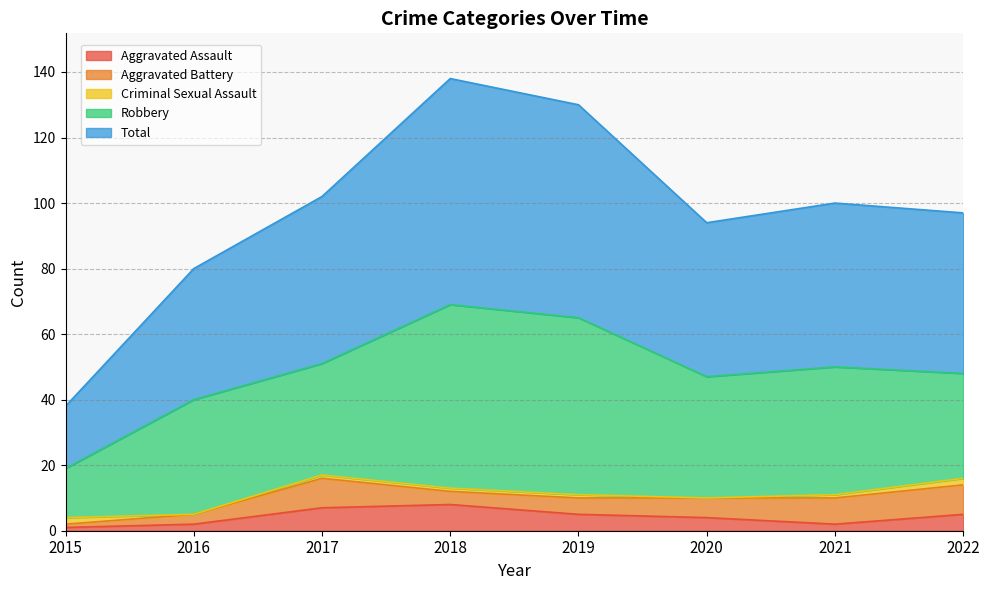

What is the value of the Criminal Sexual Assault point at the 1st from the left?

2